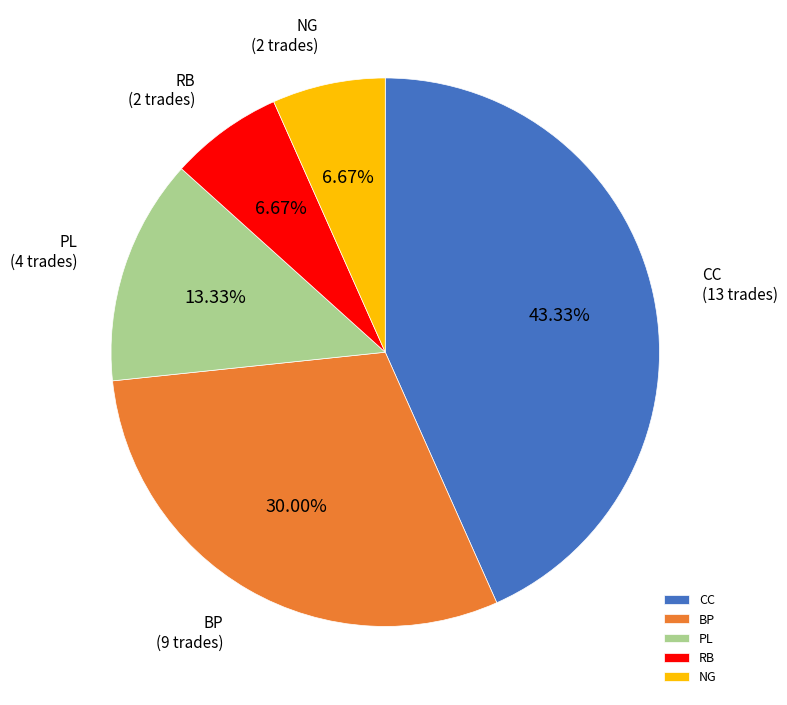

What is the ratio of the value at NG to the value at RB?

1.0